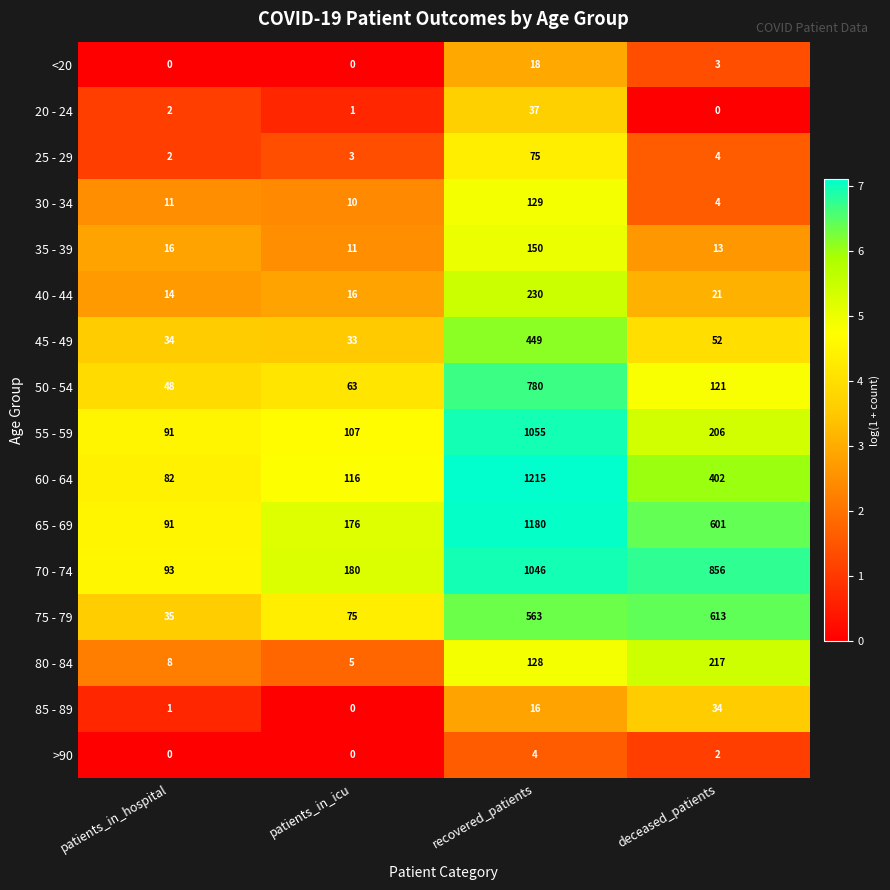

At which category is the sum across all series the highest?

recovered_patients